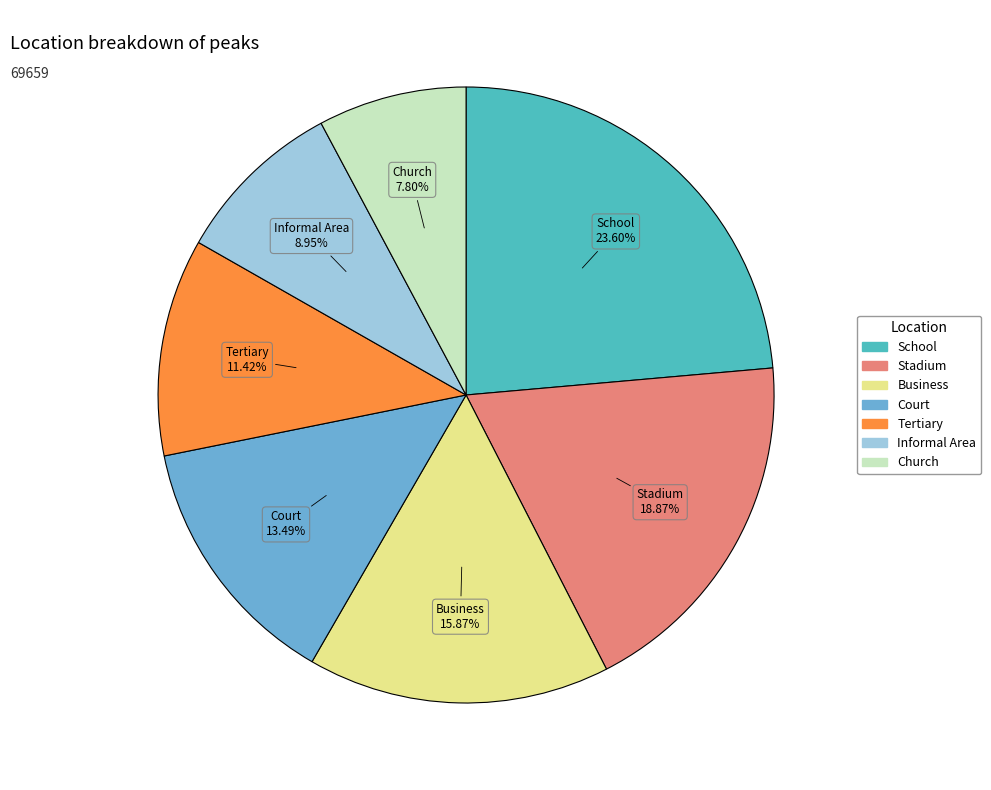

Which has a higher value, Church or Stadium?

Stadium